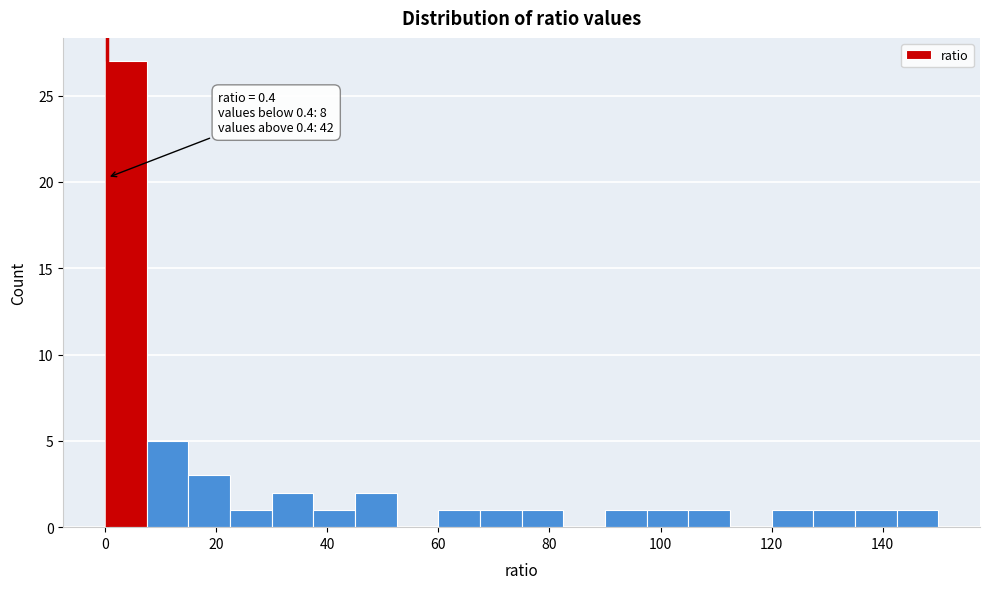

Read against the x-axis, roughly where is the centre of the tallest bar?

4